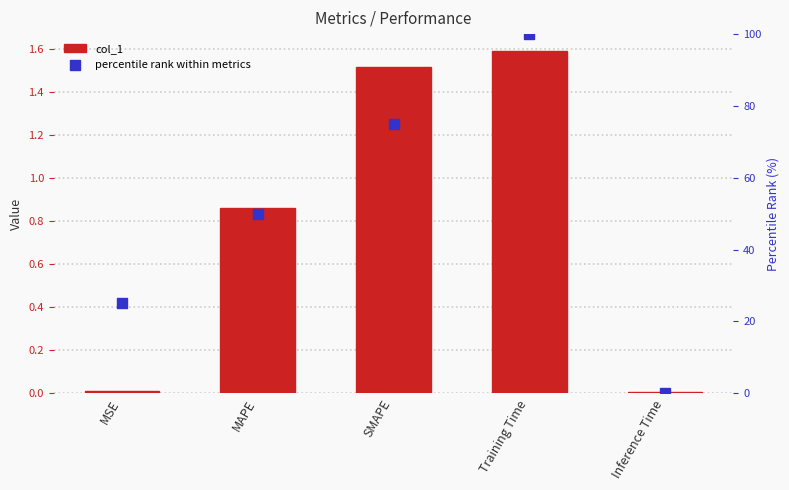

What are all the series names shown in the legend?

col_1, percentile rank within metrics